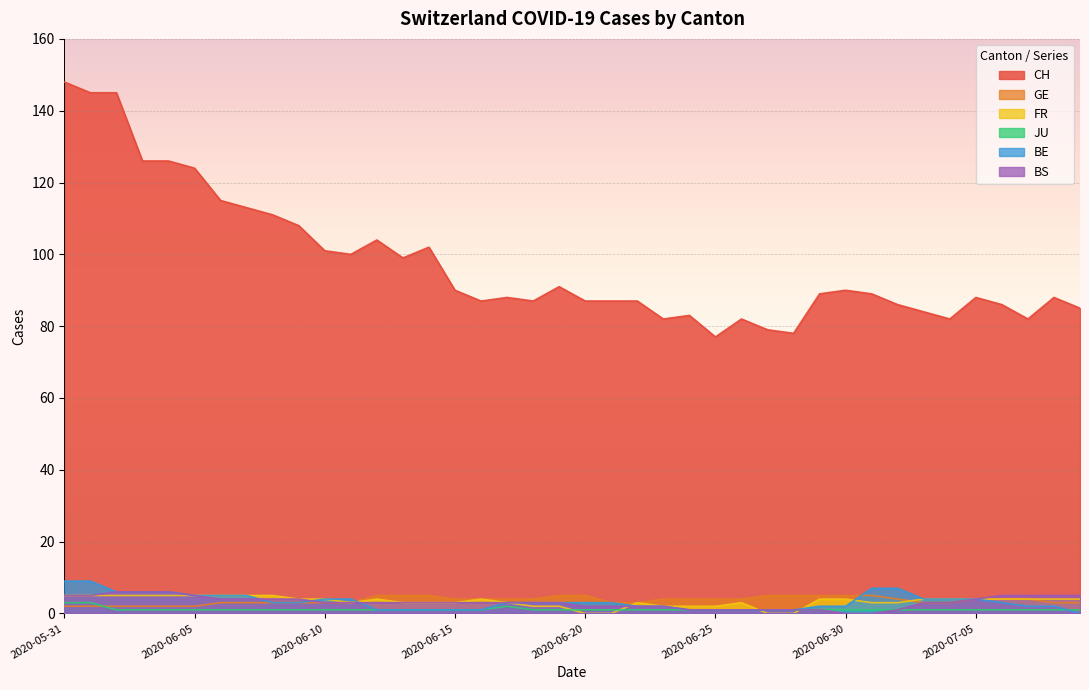

The value of JU at 2020-06-25 is 0. True or false?

False